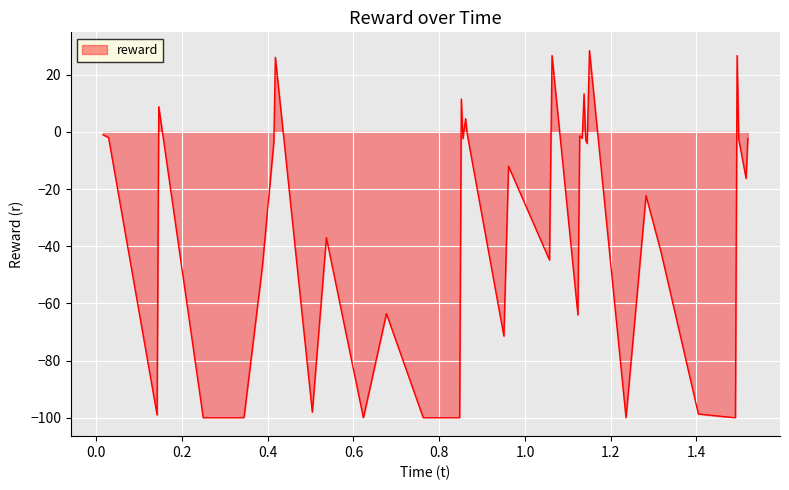

What is the difference between the maximum and minimum values?

128.4